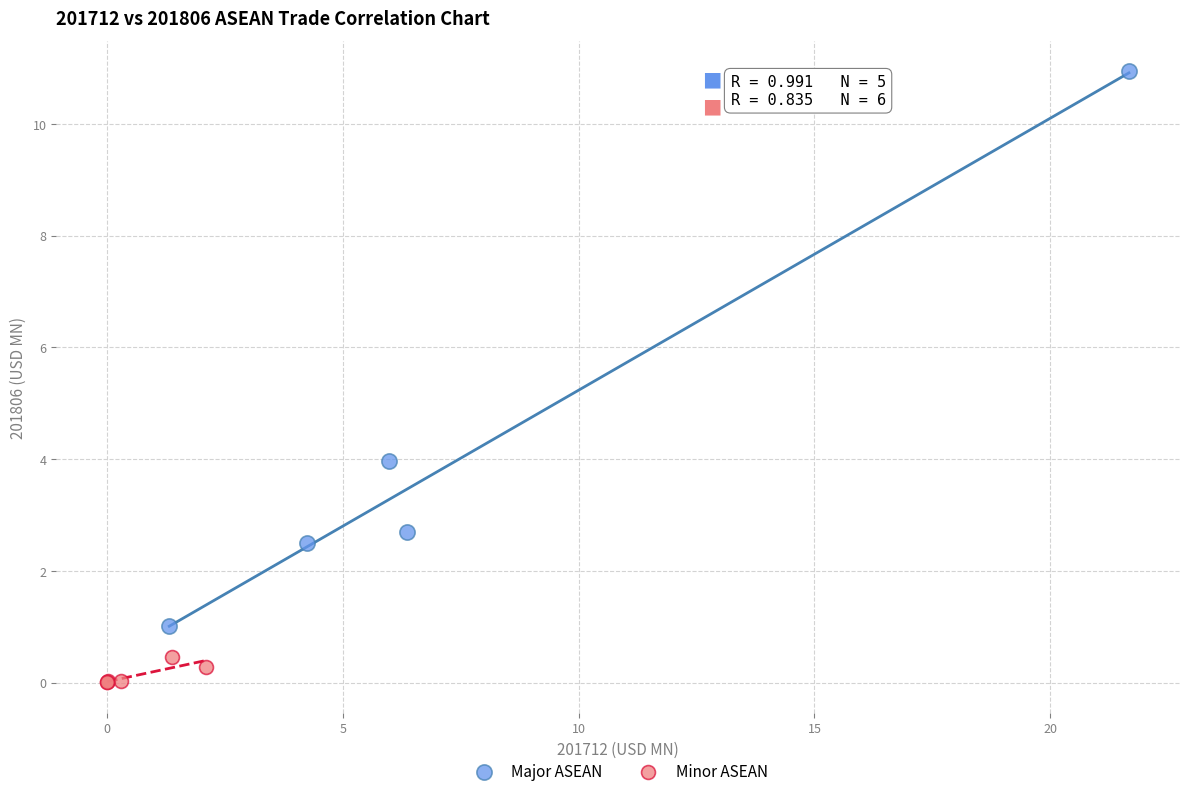

Which series has the widest spread of Y values?

Major ASEAN